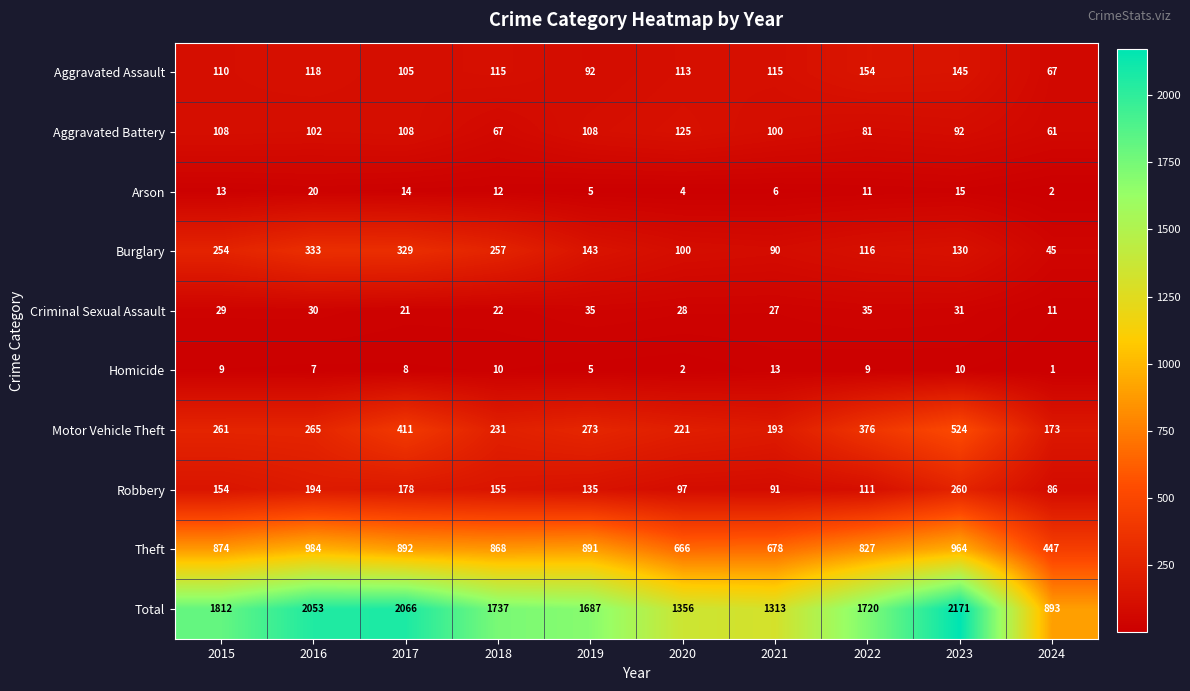

At which category does the chart reach its peak across all series?

2023